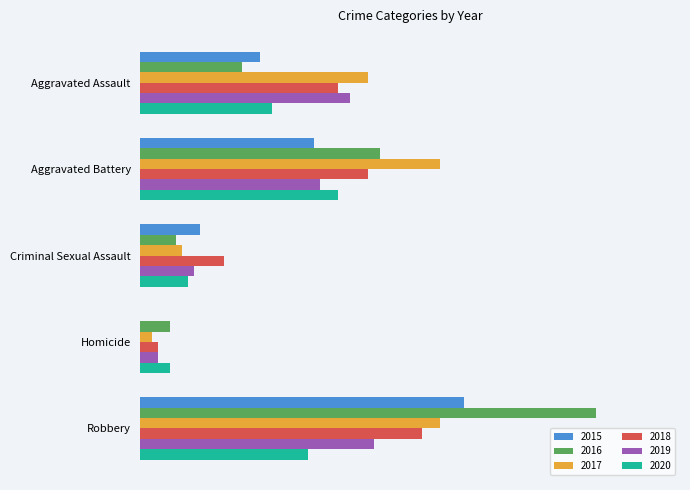

Between Homicide and Criminal Sexual Assault, which is larger?

Criminal Sexual Assault